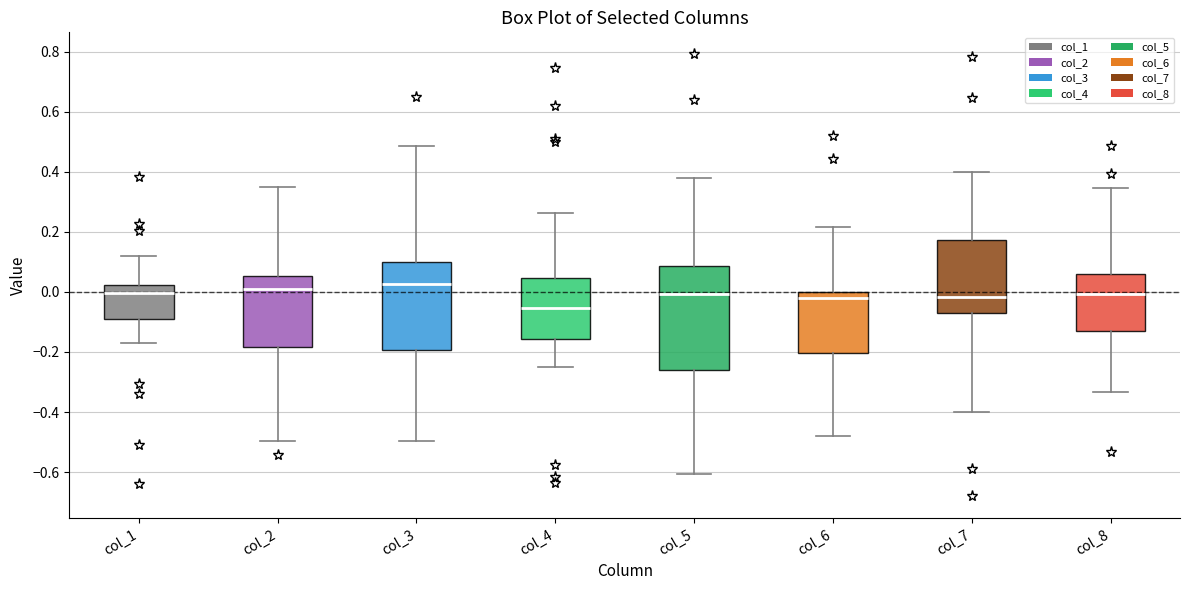

Reading left to right, read every box against the y-axis: the position of its median line, the range the box covers, and the ends of its whiskers. The values are not printed on the chart, so give them approximately, as read against the axis.

col_1: median 0.00, box -0.10 to 0.02, whiskers -0.18 to 0.12
col_2: median 0.02, box -0.18 to 0.06, whiskers -0.50 to 0.36
col_3: median 0.02, box -0.20 to 0.10, whiskers -0.50 to 0.48
col_4: median -0.06, box -0.16 to 0.04, whiskers -0.26 to 0.26
col_5: median 0.00, box -0.26 to 0.08, whiskers -0.60 to 0.38
col_6: median -0.02, box -0.20 to 0.00, whiskers -0.48 to 0.22
col_7: median -0.02, box -0.06 to 0.18, whiskers -0.40 to 0.40
col_8: median 0.00, box -0.12 to 0.06, whiskers -0.34 to 0.34